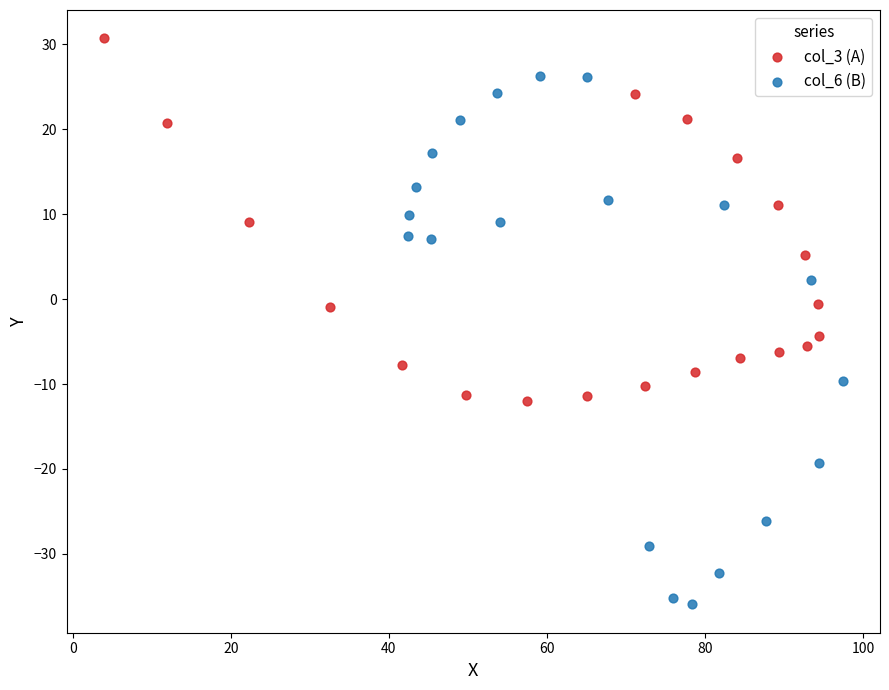

Which series reaches the minimum Y coordinate?

col_6 (B)